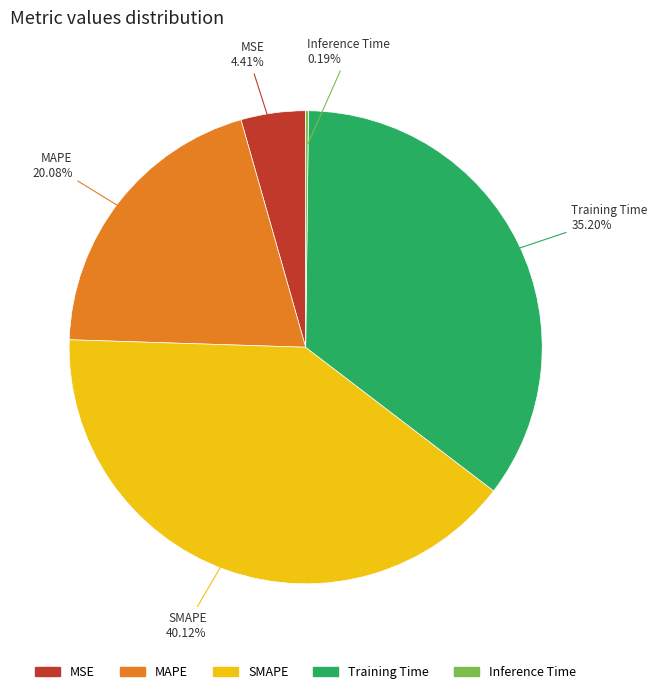

Does any single category account for the majority?

No